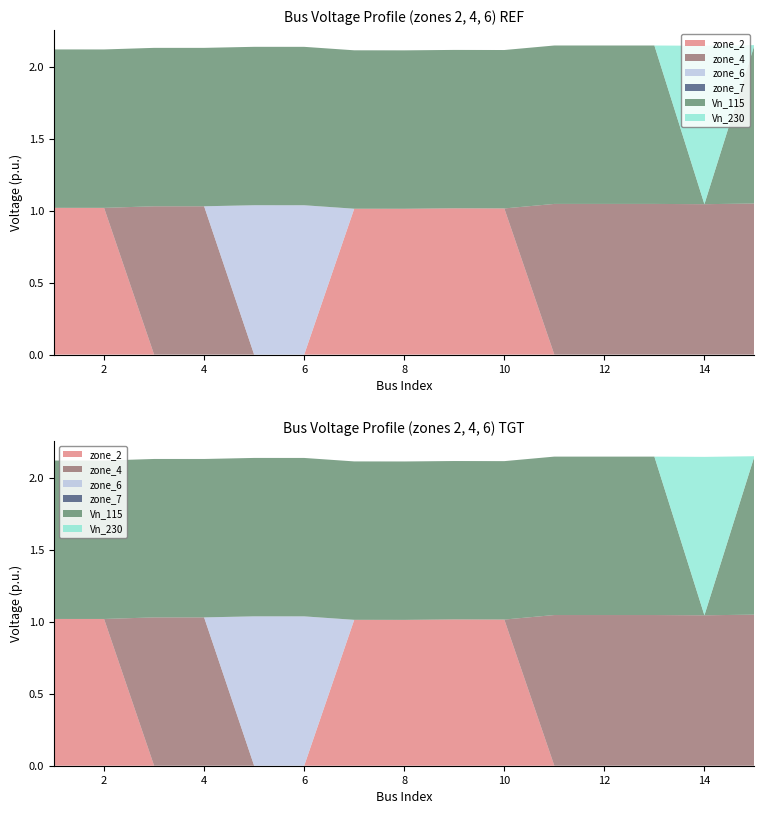

Reading left to right, what are all the values shown in this chart?

zone_2: 1=1.0	2=1.0	3=0.0	4=0.0	5=0.0	6=0.0	7=1.0	8=1.0	9=1.0	10=1.0	11=0.0	12=0.0	13=0.0	14=0.0	15=0.0
zone_4: 1=0.0	2=0.0	3=1.0	4=1.0	5=0.0	6=0.0	7=0.0	8=0.0	9=0.0	10=0.0	11=1.0	12=1.0	13=1.0	14=1.0	15=1.0
zone_6: 1=0.0	2=0.0	3=0.0	4=0.0	5=1.0	6=1.0	7=0.0	8=0.0	9=0.0	10=0.0	11=0.0	12=0.0	13=0.0	14=0.0	15=0.0
zone_7: 1=0.0	2=0.0	3=0.0	4=0.0	5=0.0	6=0.0	7=0.0	8=0.0	9=0.0	10=0.0	11=0.0	12=0.0	13=0.0	14=0.0	15=0.0
Vn_115: 1=1.1	2=1.1	3=1.1	4=1.1	5=1.1	6=1.1	7=1.1	8=1.1	9=1.1	10=1.1	11=1.1	12=1.1	13=1.1	14=0.0	15=1.1
Vn_230: 1=0.0	2=0.0	3=0.0	4=0.0	5=0.0	6=0.0	7=0.0	8=0.0	9=0.0	10=0.0	11=0.0	12=0.0	13=0.0	14=1.1	15=0.0